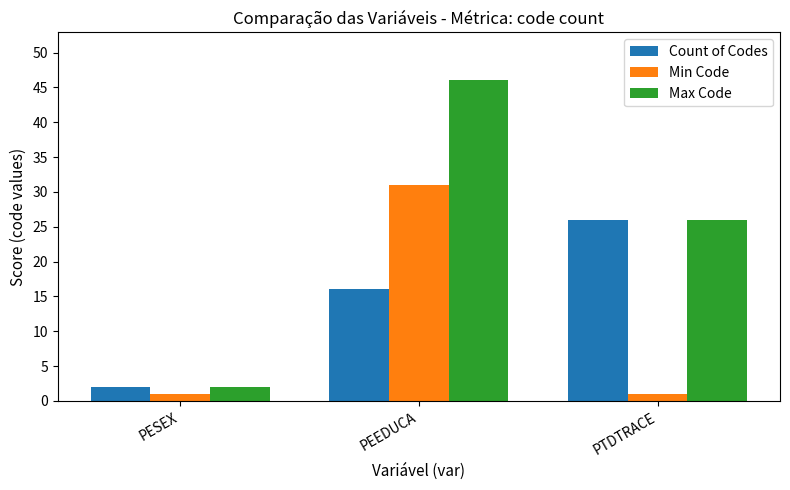

What position from the right is PTDTRACE?

1